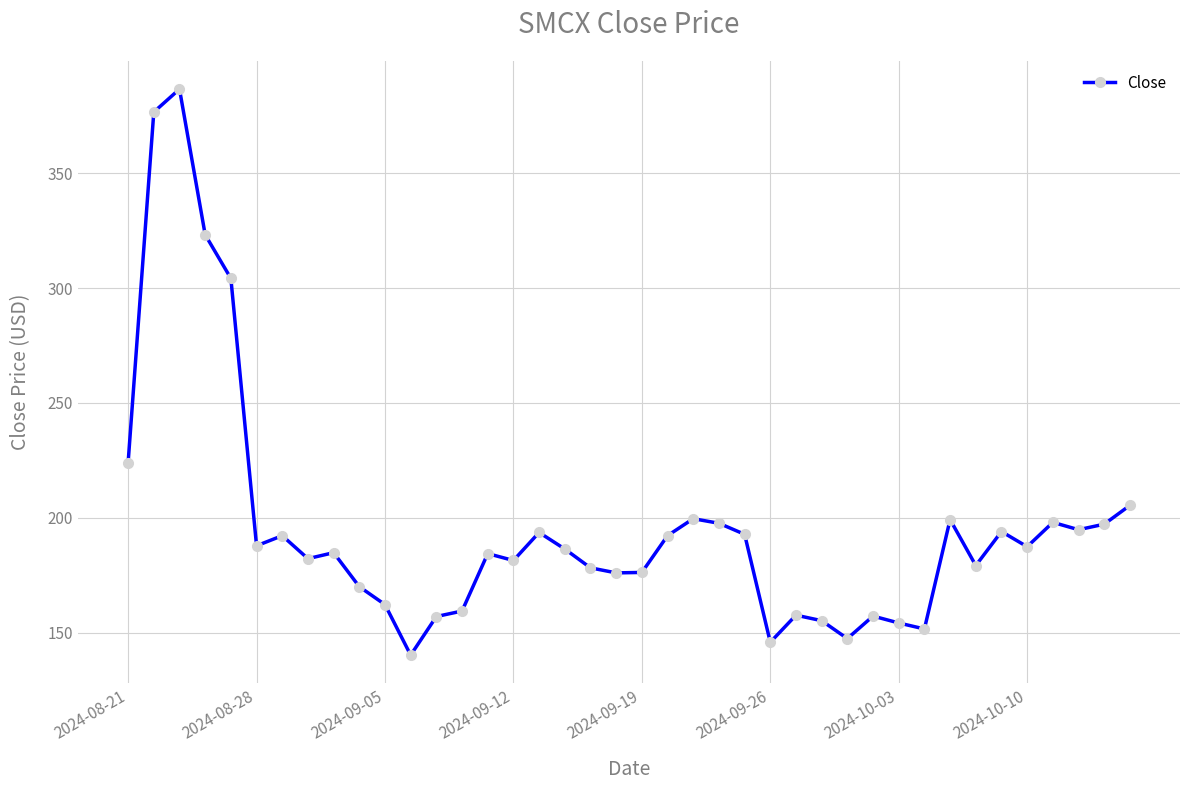

What is the smallest value displayed?

140.2